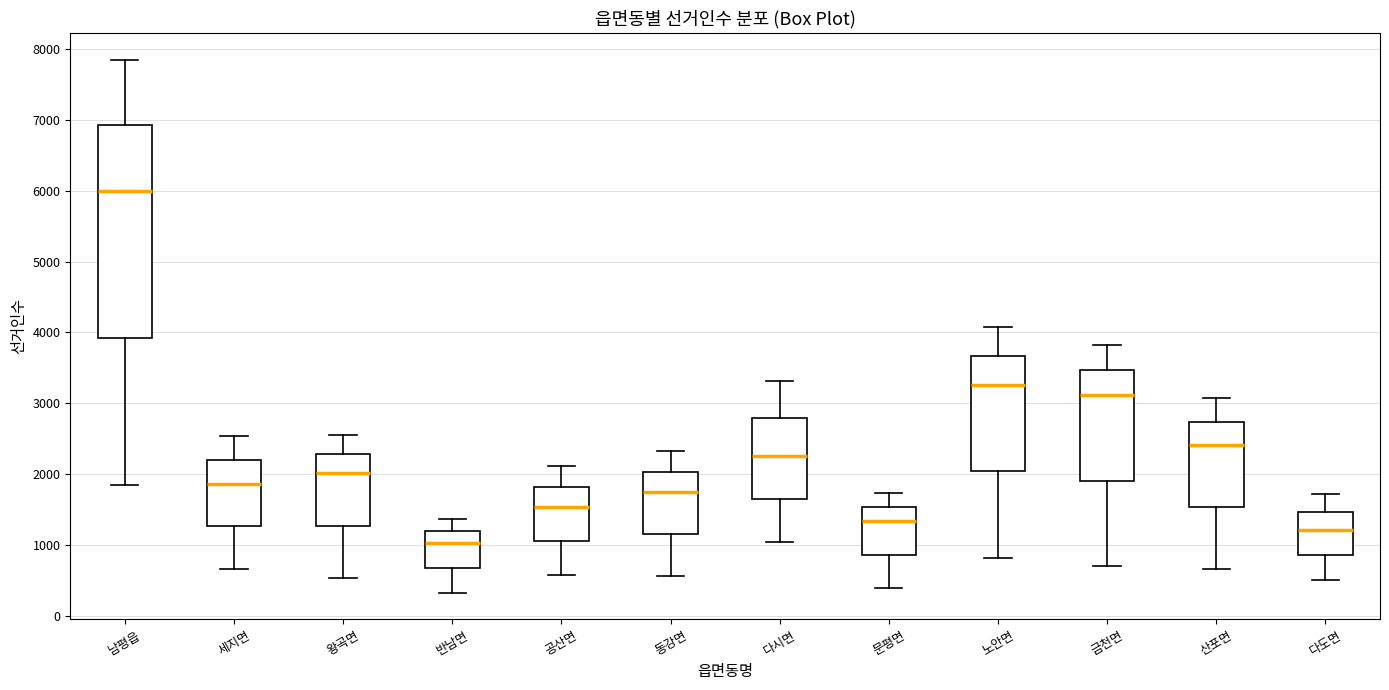

Which box has the highest median line?

남평읍